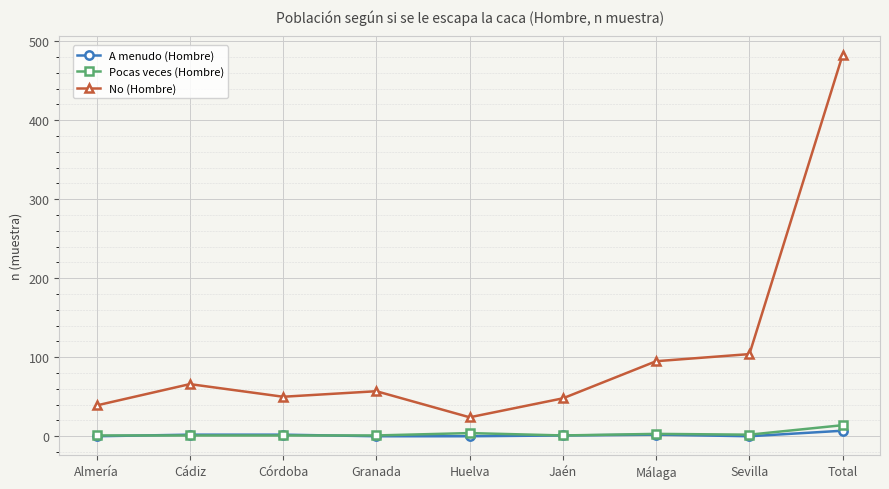

What is the greatest value displayed?

483